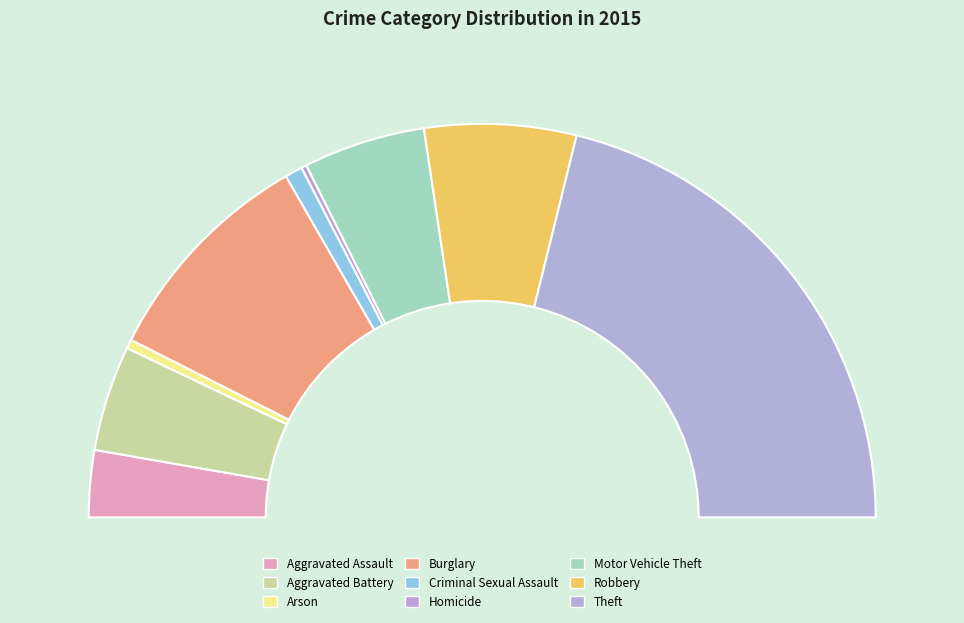

How much of the chart is everything except Homicide?

99.6%